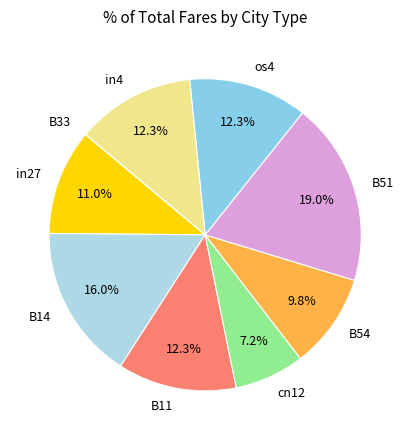

Is the sum of B14 and cn12 greater than half?

No